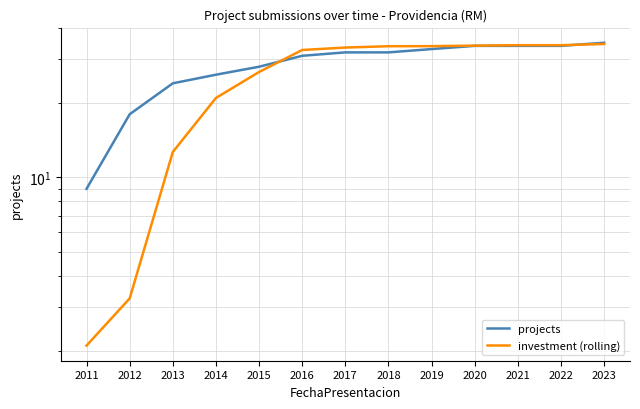

After their last crossing, which series has the higher values: projects or investment (rolling)?

projects